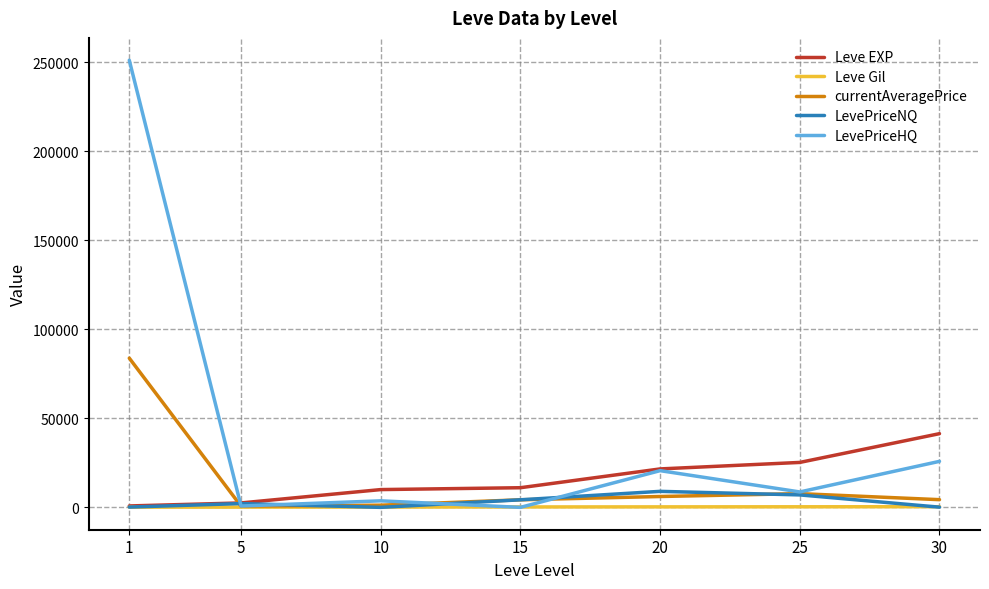

What are all the series names shown in the legend?

Leve EXP, Leve Gil, currentAveragePrice, LevePriceNQ, LevePriceHQ